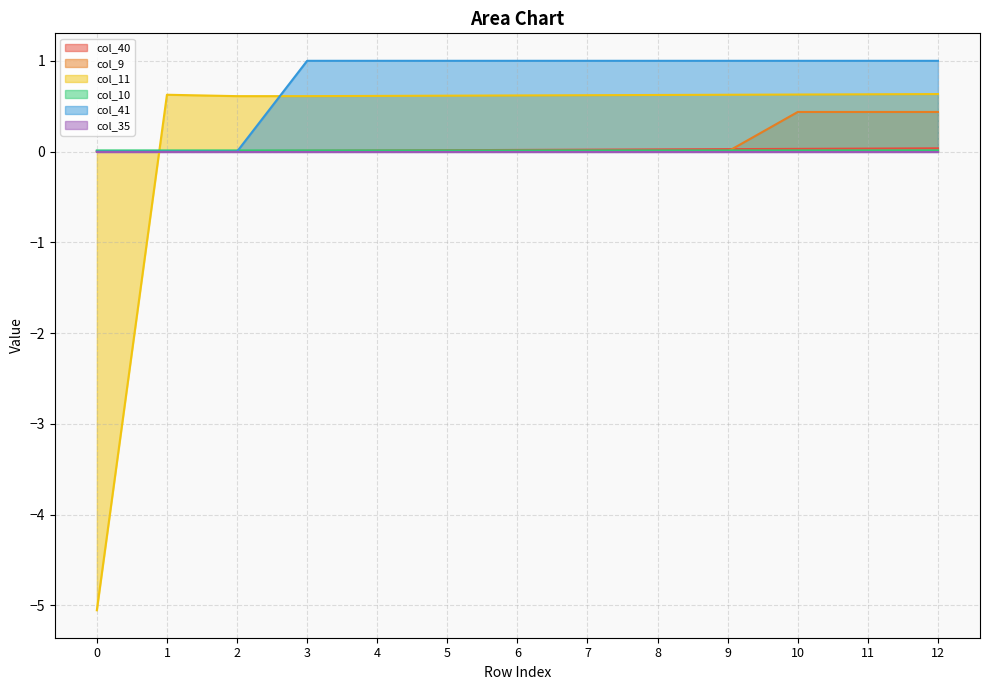

What is the greatest value displayed?

1.0